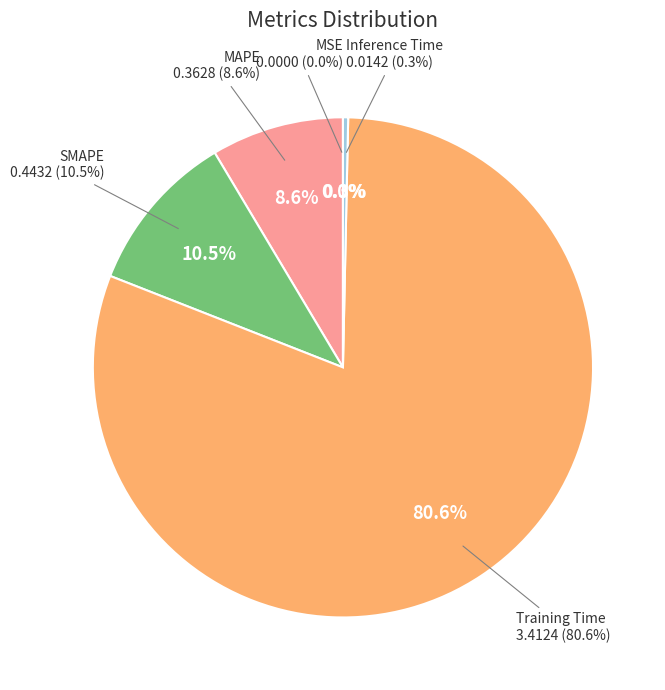

Which slice is the largest?

Training Time